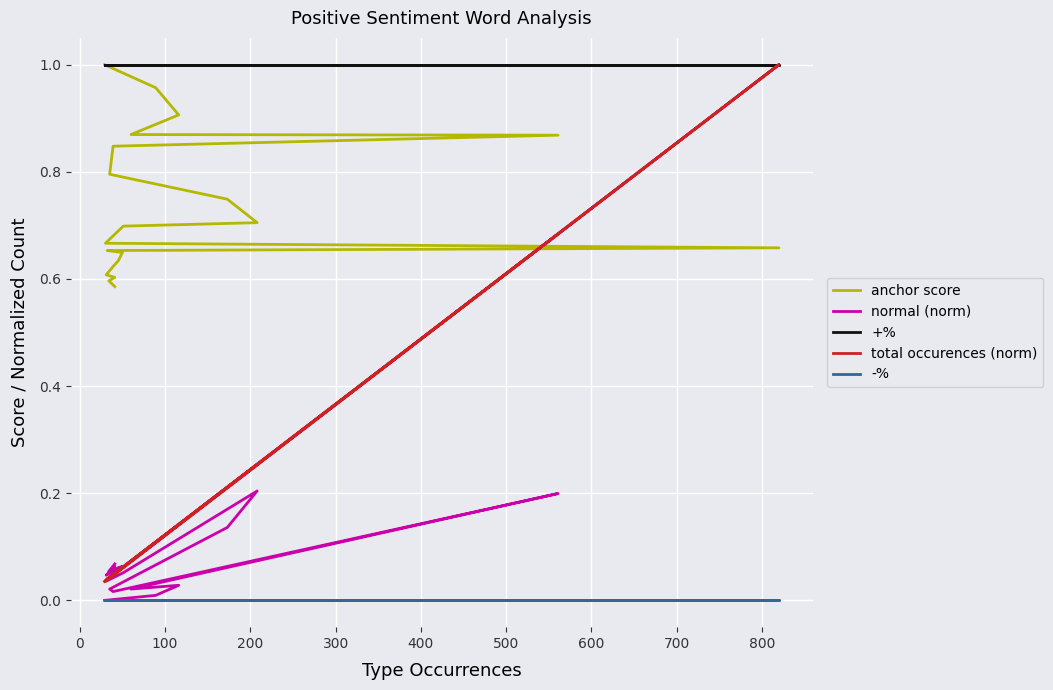

Is it true that normal (norm) equals 0.0 at 800?

False